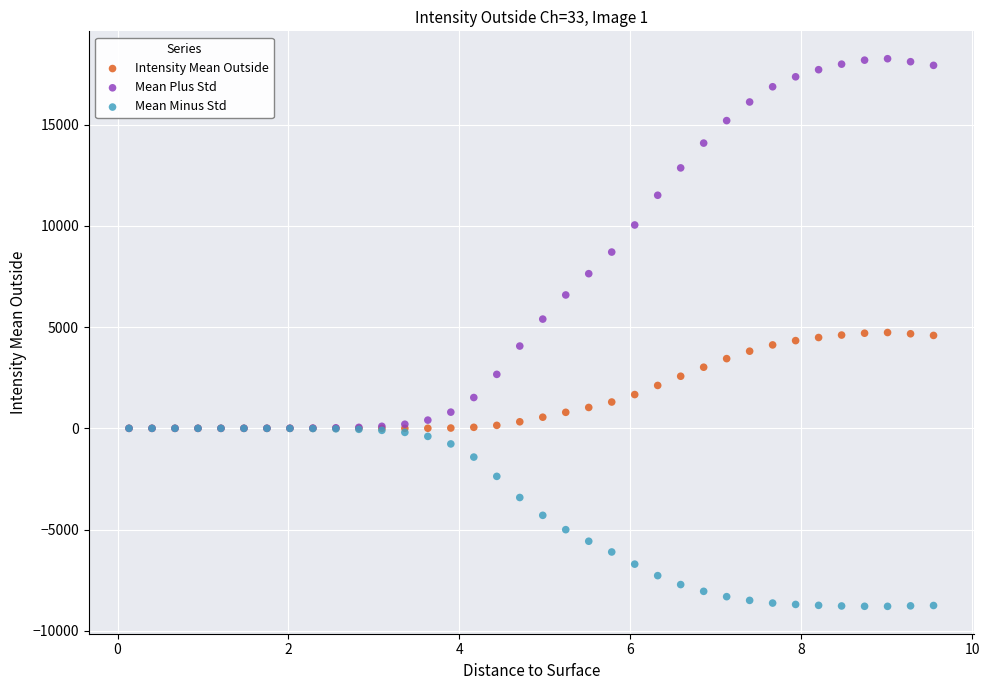

In the Mean Plus Std series, what Y value is closest to 9129?

8707.5